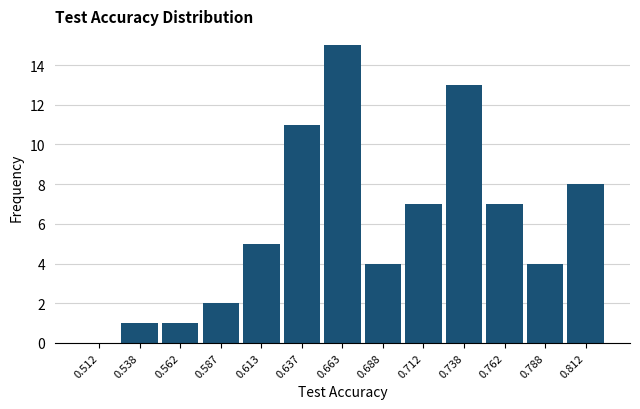

Reading left to right, list every bar in this chart as the range it spans on the x-axis followed by its height. The values are not printed on the chart, so give them approximately, as read against the axis.

0.500 to 0.525: 0
0.525 to 0.550: 1
0.550 to 0.575: 1
0.575 to 0.600: 2
0.600 to 0.625: 5
0.625 to 0.650: 11
0.650 to 0.675: 15
0.675 to 0.700: 4
0.700 to 0.725: 7
0.725 to 0.750: 13
0.750 to 0.775: 7
0.775 to 0.800: 4
0.800 to 0.825: 8